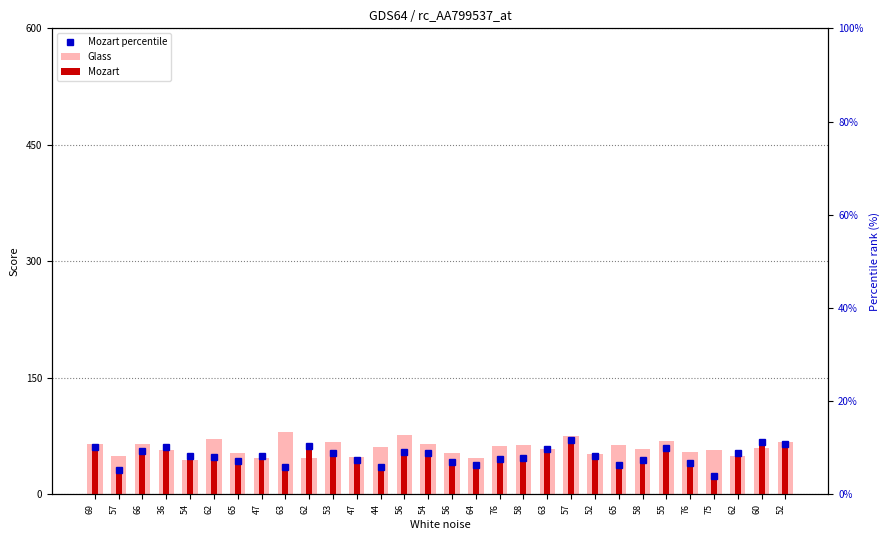

How many values in the Glass series exceed 60?

14